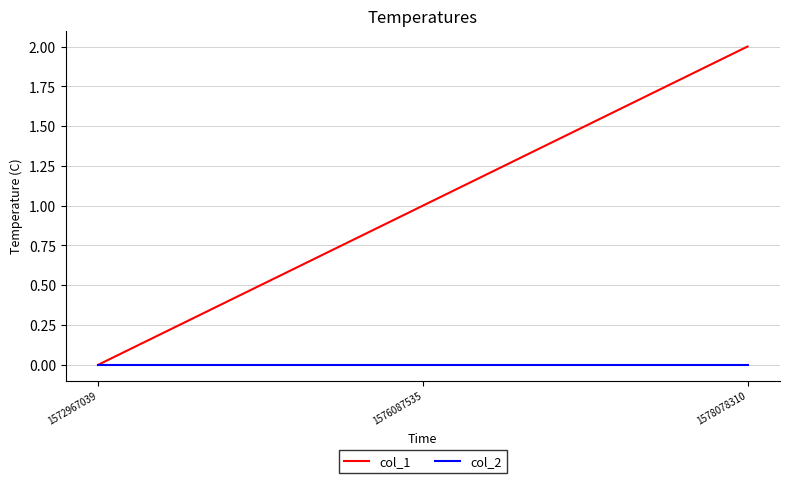

Rank the categories by col_1 value from lowest to highest.

1572967039, 1576087535, 1578078310